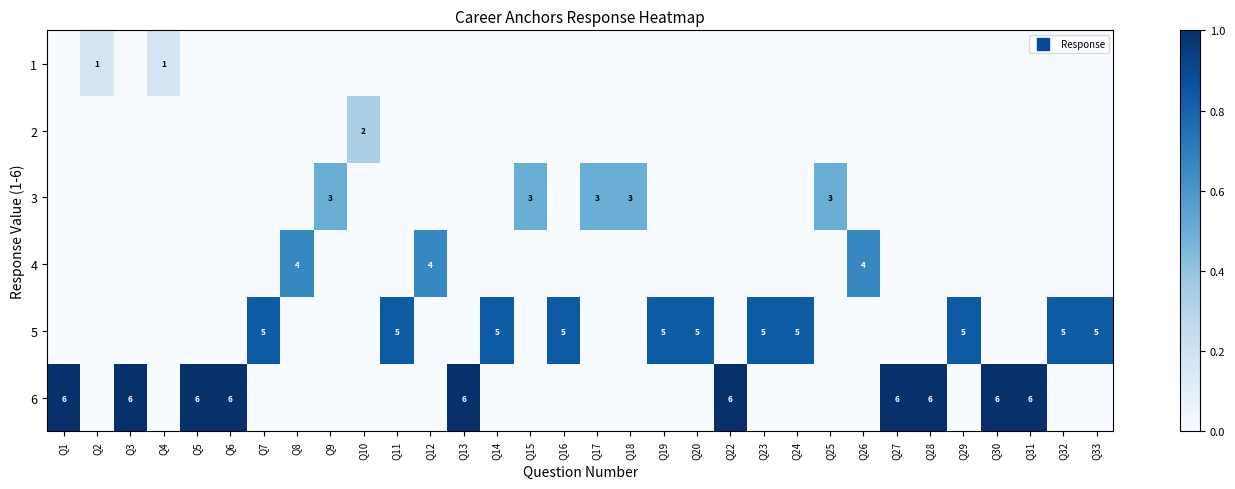

Between Q6 and Q12, which is larger?

Q6